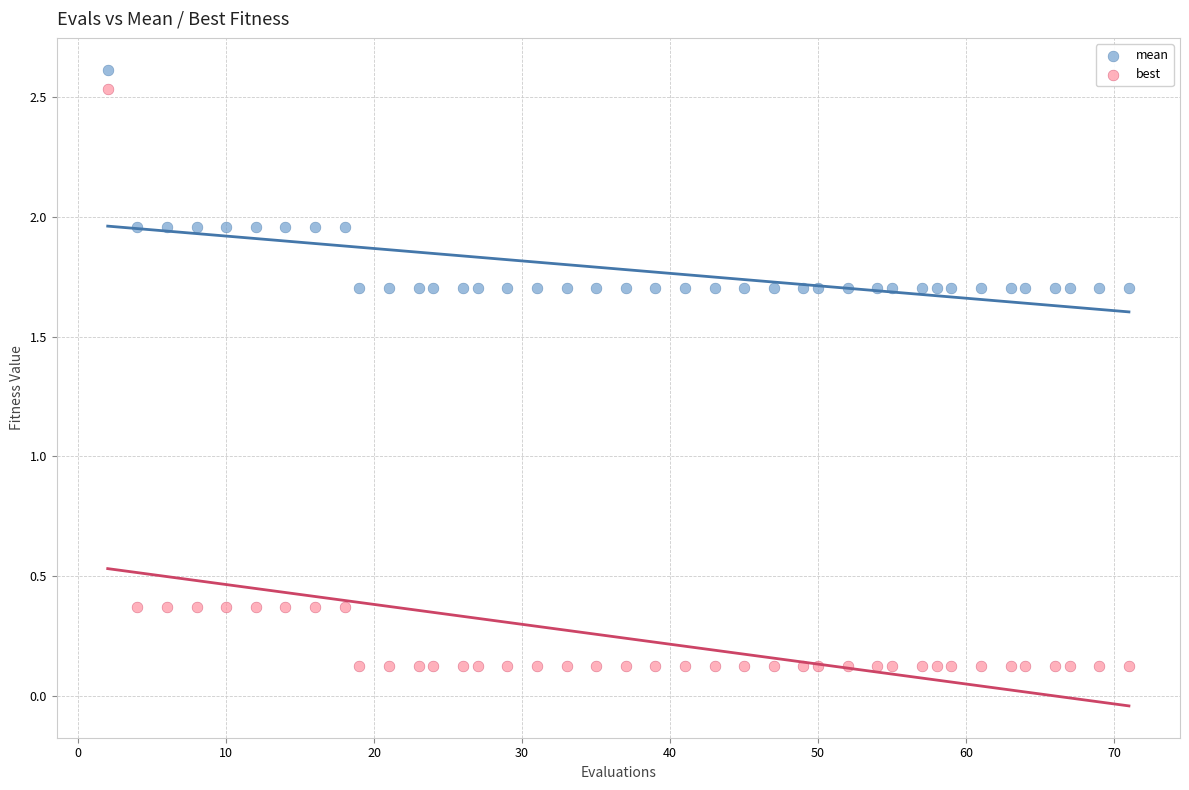

Across all data points, what is the range of X values (max minus min)?

69.0